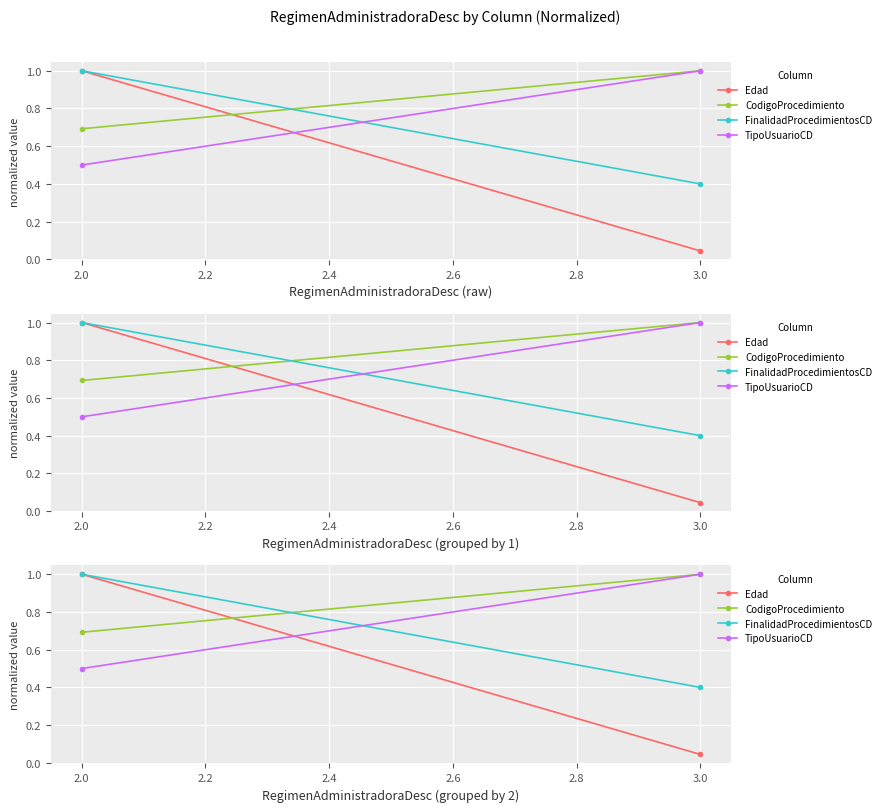

What is the maximum value shown in the chart?

1.0